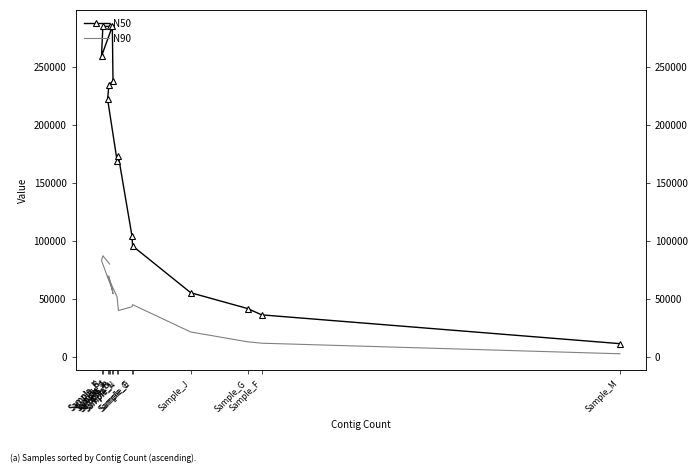

How many lines are shown in the chart?

2